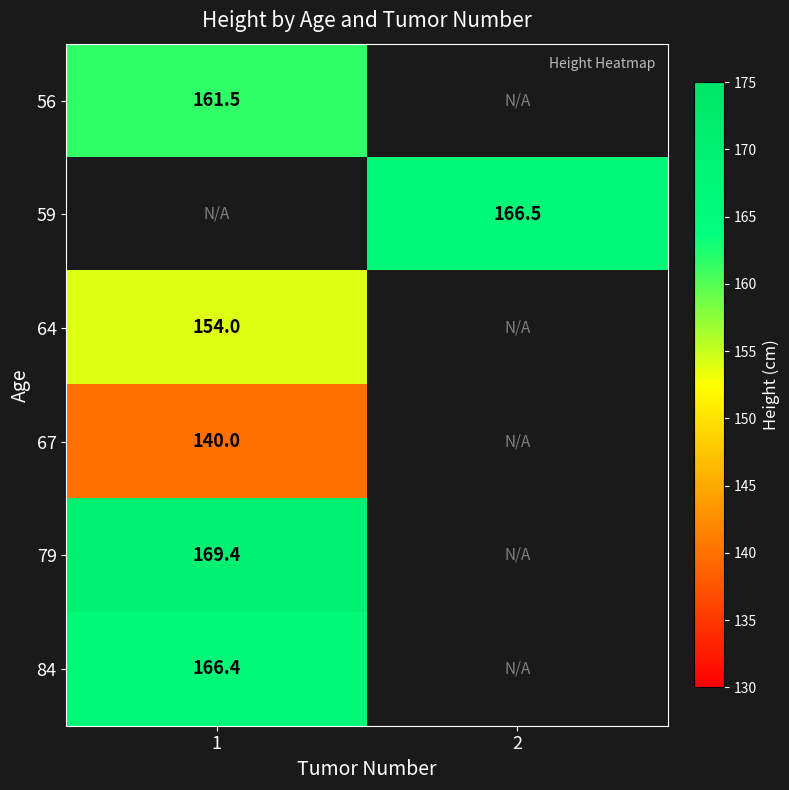

Which has a higher value, 1 or 2?

2